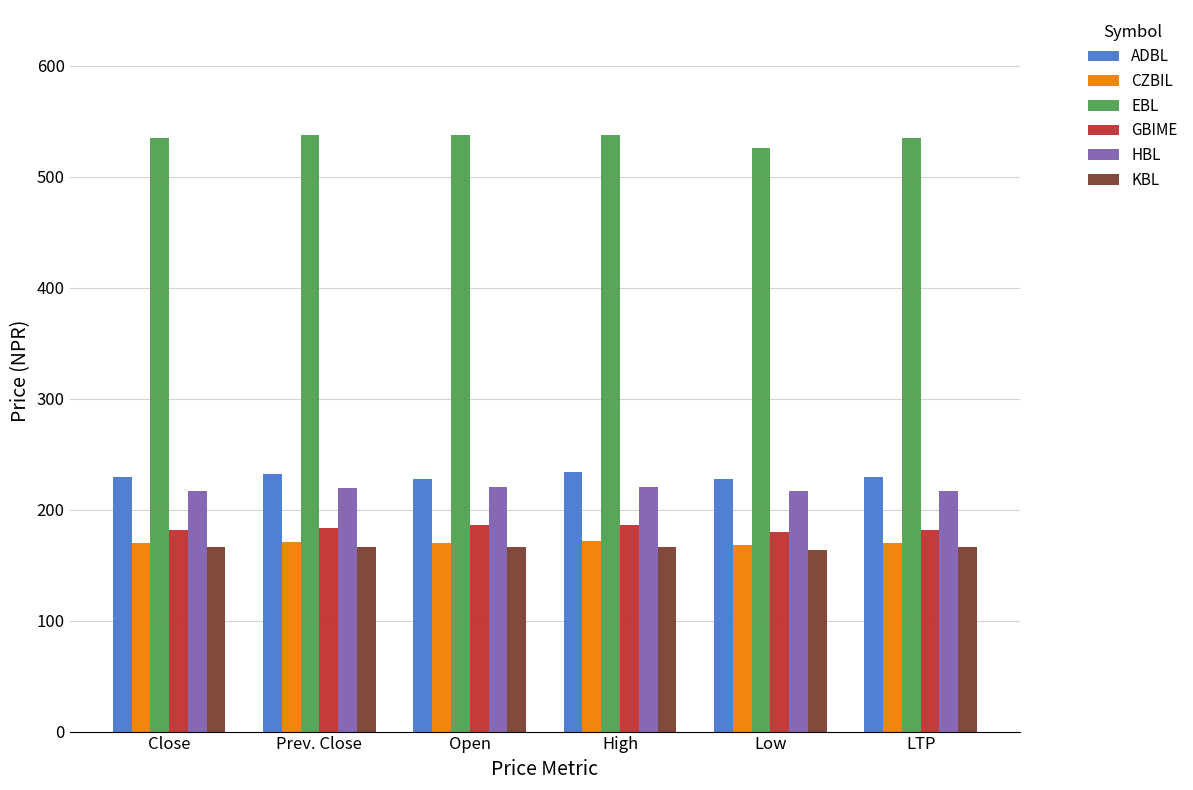

What is the difference between the highest and lowest values at High?

370.6